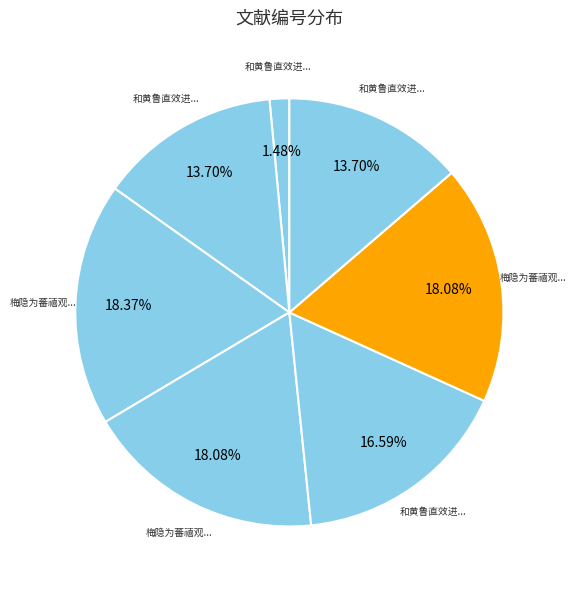

How many segments does this pie chart have?

7